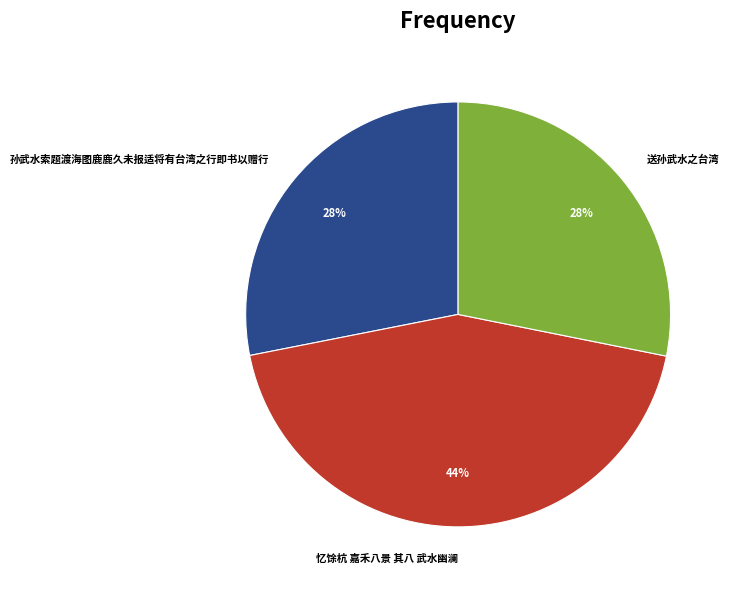

Do 孙武水索题渡海图鹿鹿久未报适将有台湾之行即书以赠行 and 送孙武水之台湾 together represent more than half of the pie?

Yes